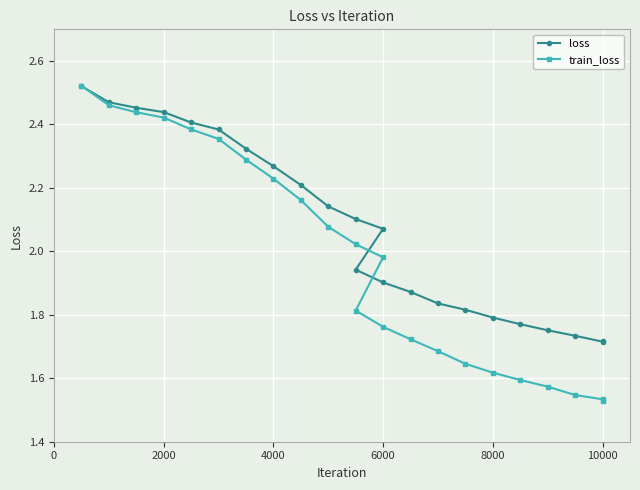

Is it true that train_loss equals 2.7 at 8000?

False